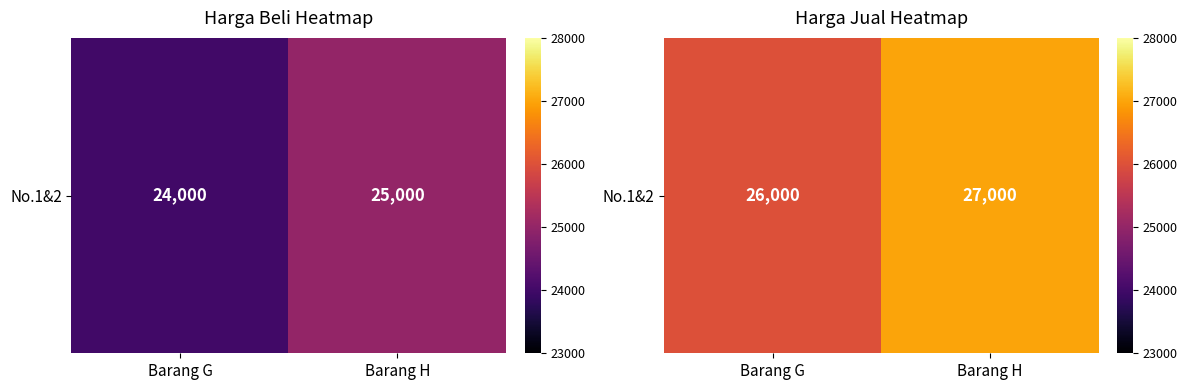

What is the sum of the values at Barang G and Barang H?

53000